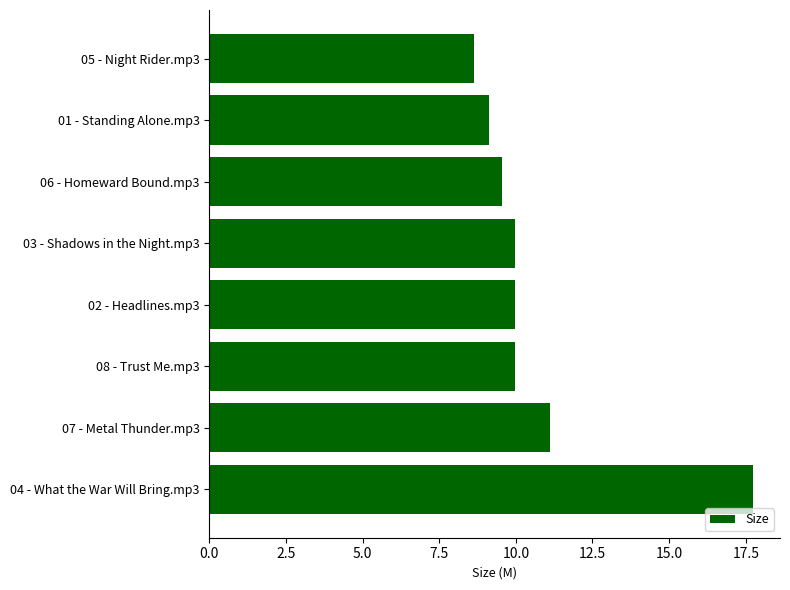

What is the minimum value shown in the chart?

8.6